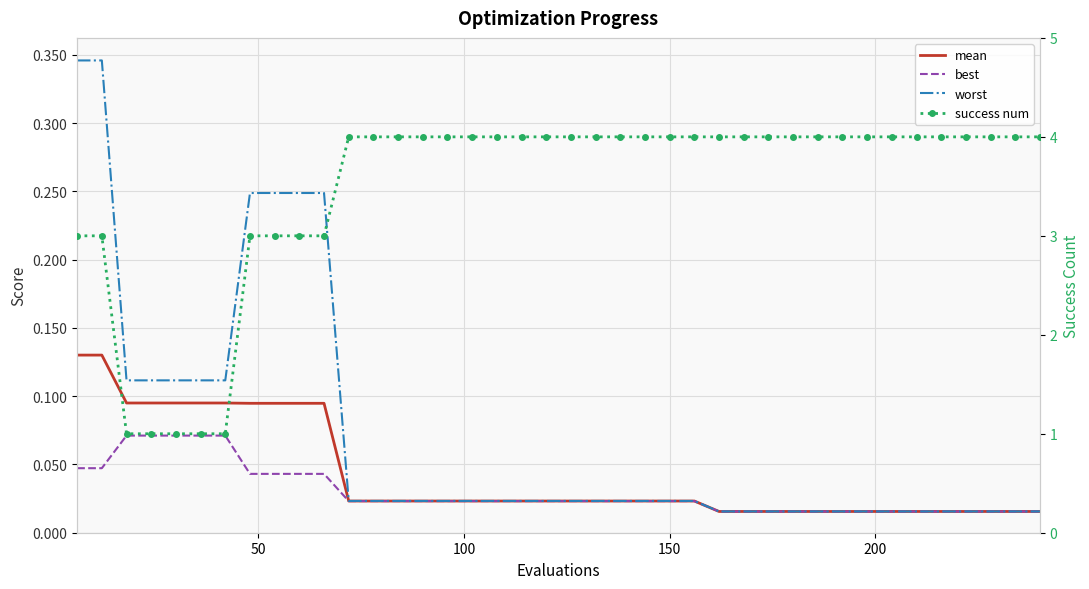

Which series has the widest spread of values?

success num